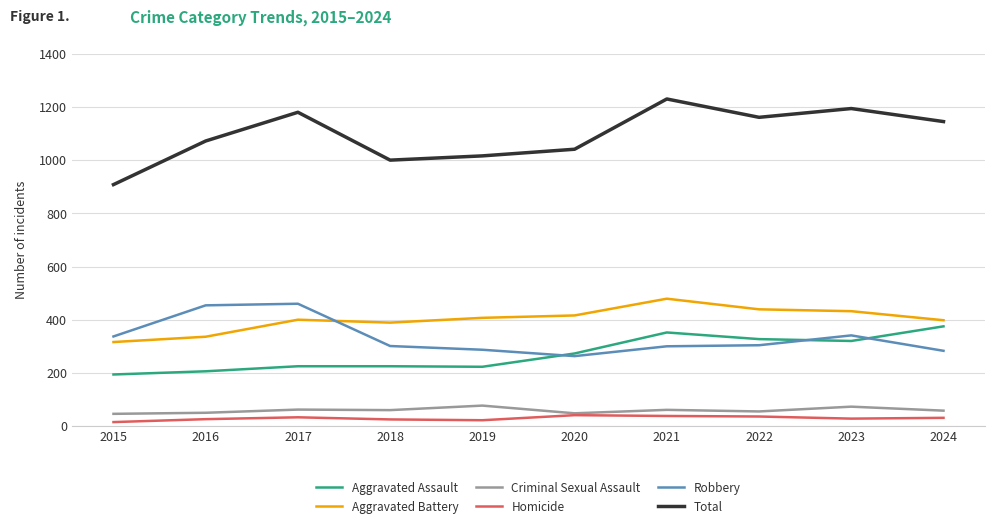

Where is the first local minimum for Aggravated Battery?

2018